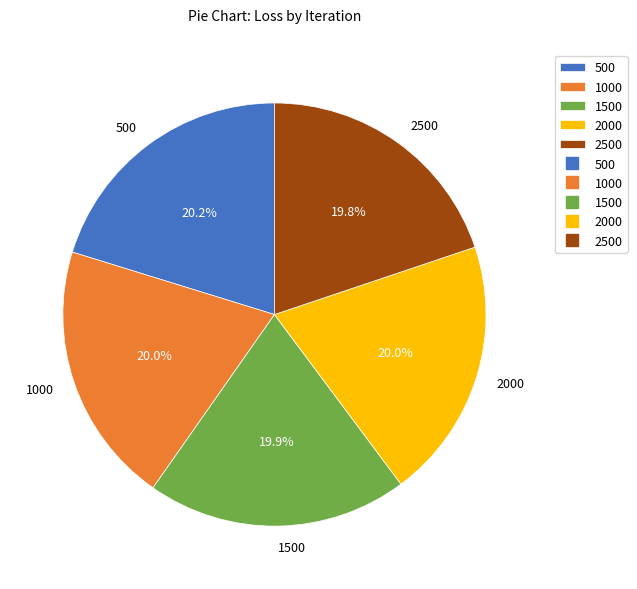

What percentage is NOT represented by 500?

79.8%